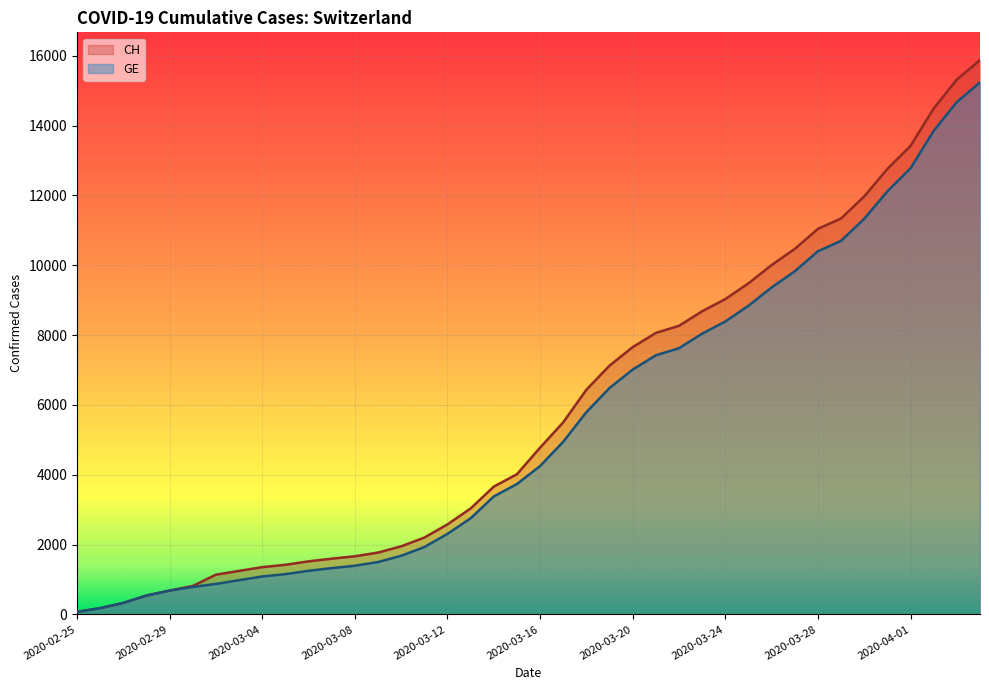

List the series in order of their overall mean, highest first.

CH, GE